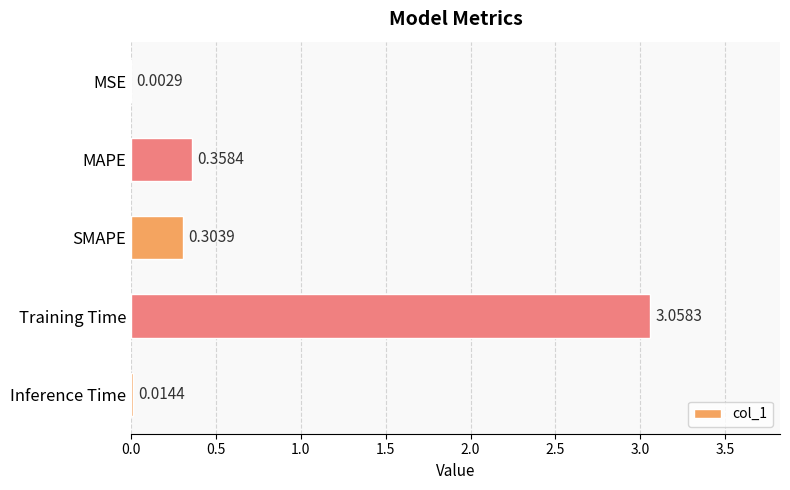

Which has a higher value, MAPE or Training Time?

Training Time